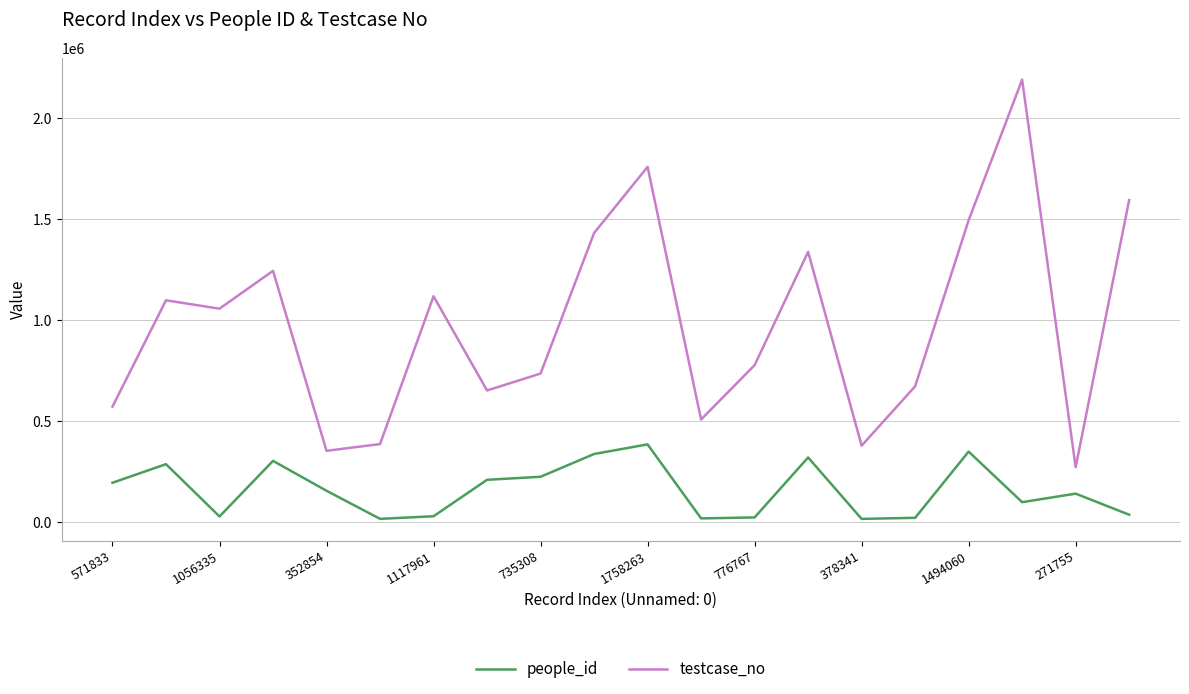

What is the lowest value of the people_id series?

15992